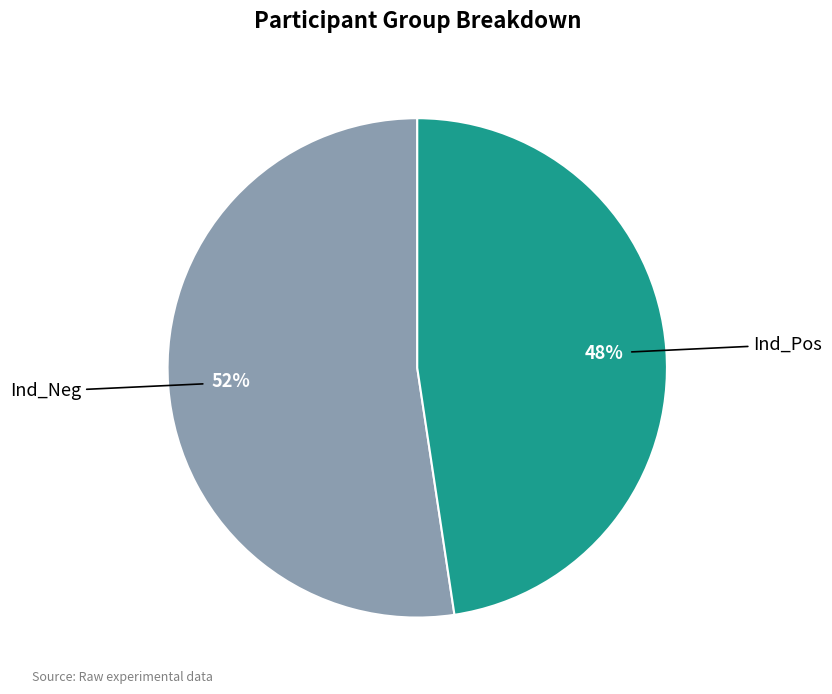

Count the number of slices in the pie.

2